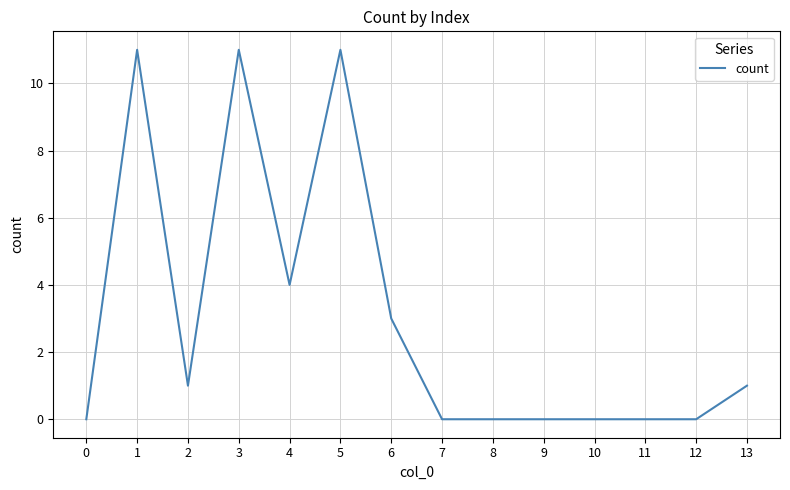

What is the difference between the maximum and minimum values?

11